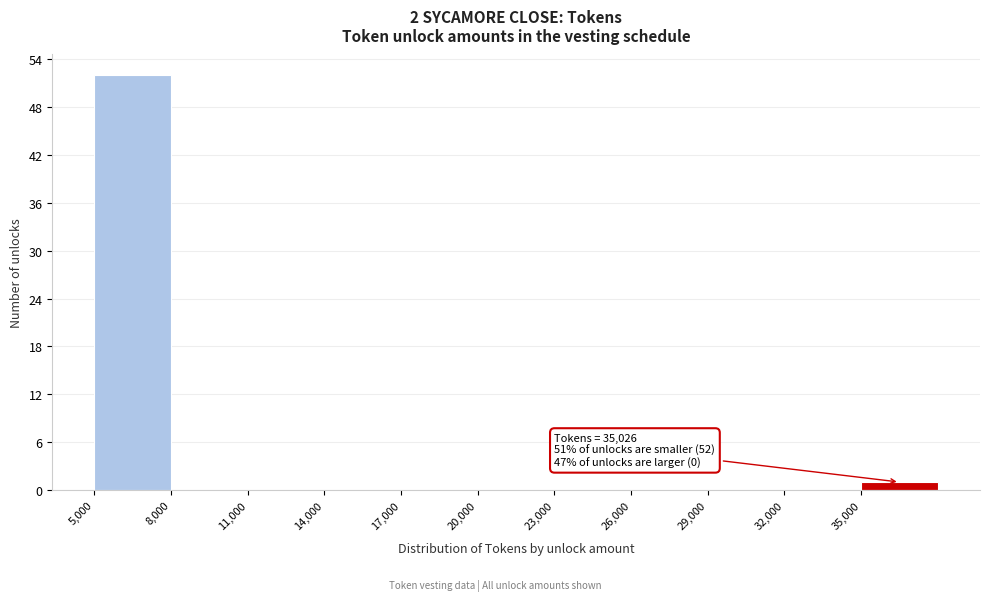

Which range on the x-axis has the tallest bar?

5000 to 8000